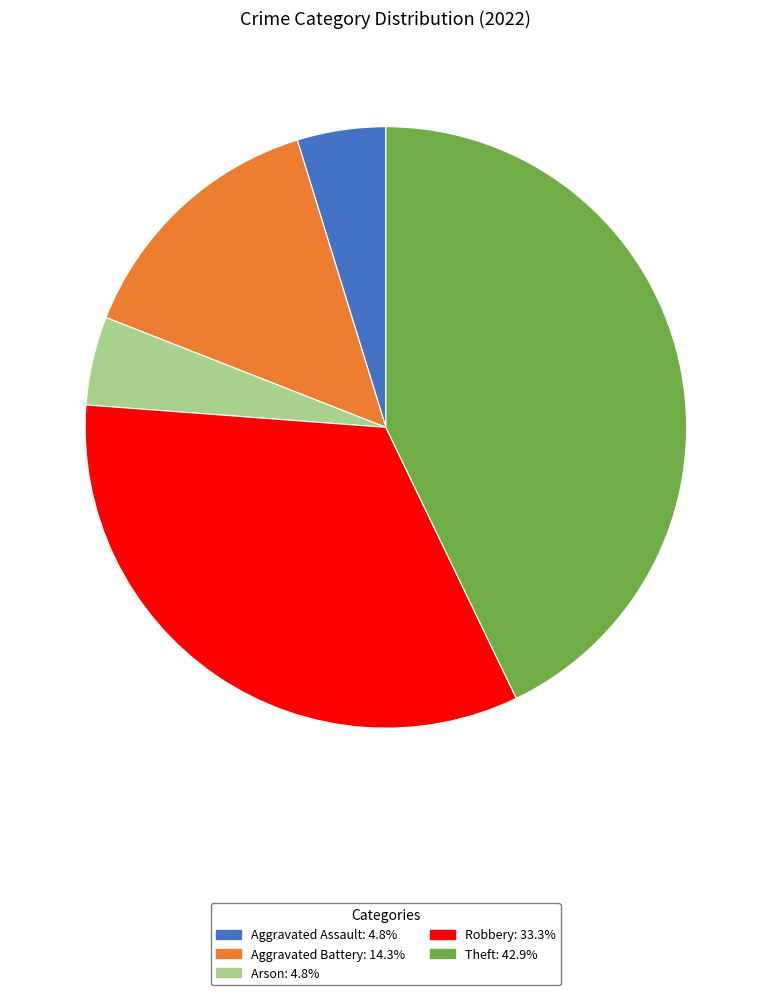

Between Aggravated Assault and Theft, which is larger?

Theft